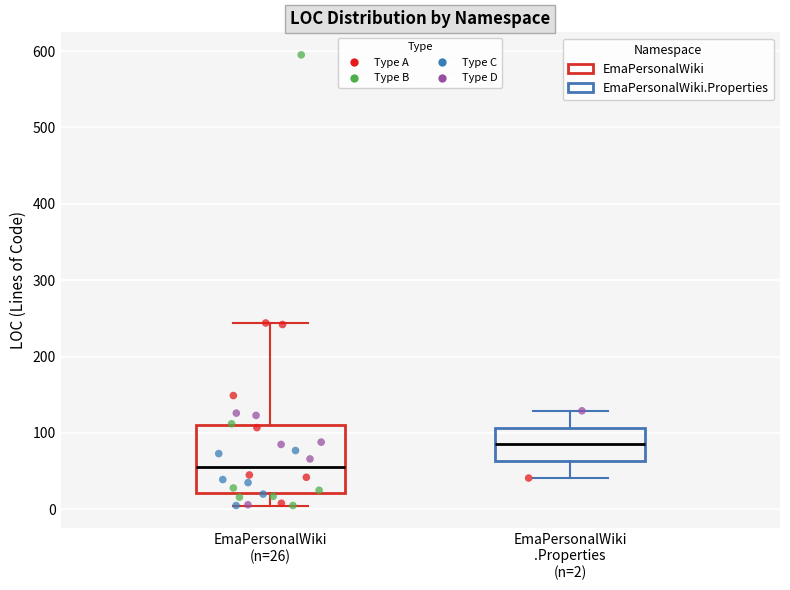

Reading left to right, read every box against the y-axis: the position of its median line, the range the box covers, and the ends of its whiskers. The values are not printed on the chart, so give them approximately, as read against the axis.

EmaPersonalWiki (n=26): median 60, box 20 to 110, whiskers 10 to 240
EmaPersonalWiki .Properties (n=2): median 90, box 60 to 110, whiskers 40 to 130